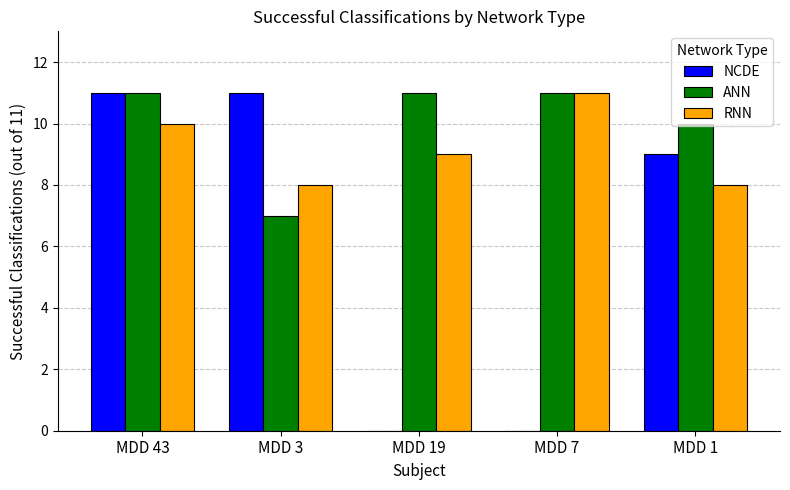

How many groups of bars are there?

5